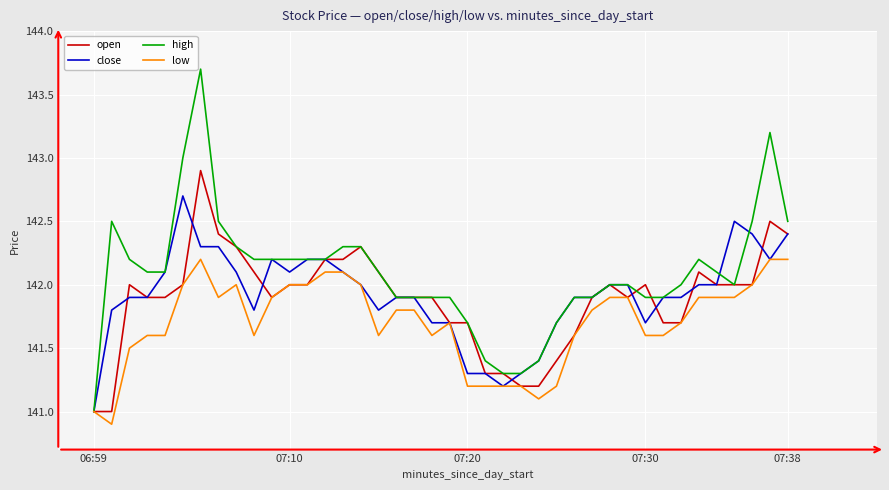

Reading right to left, what are all the values shown in this chart?

open: 142.4	142.5	142.0	142.0	142.0	142.1	141.7	141.7	142.0	141.9	142.0	141.9	141.6	141.4	141.2	141.2	141.3	141.3	141.7	141.7	141.9	141.9	141.9	142.1	142.3	142.2	142.2	142.0	142.0	141.9	142.1	142.3	142.4	142.9	142.0	141.9	141.9	142.0	141.0	141.0
close: 142.4	142.2	142.4	142.5	142.0	142.0	141.9	141.9	141.7	142.0	142.0	141.9	141.9	141.7	141.4	141.3	141.2	141.3	141.3	141.7	141.7	141.9	141.9	141.8	142.0	142.1	142.2	142.2	142.1	142.2	141.8	142.1	142.3	142.3	142.7	142.1	141.9	141.9	141.8	141.0
high: 142.5	143.2	142.5	142.0	142.1	142.2	142.0	141.9	141.9	142.0	142.0	141.9	141.9	141.7	141.4	141.3	141.3	141.4	141.7	141.9	141.9	141.9	141.9	142.1	142.3	142.3	142.2	142.2	142.2	142.2	142.2	142.3	142.5	143.7	143.0	142.1	142.1	142.2	142.5	141.0
low: 142.2	142.2	142.0	141.9	141.9	141.9	141.7	141.6	141.6	141.9	141.9	141.8	141.6	141.2	141.1	141.2	141.2	141.2	141.2	141.7	141.6	141.8	141.8	141.6	142.0	142.1	142.1	142.0	142.0	141.9	141.6	142.0	141.9	142.2	142.0	141.6	141.6	141.5	140.9	141.0